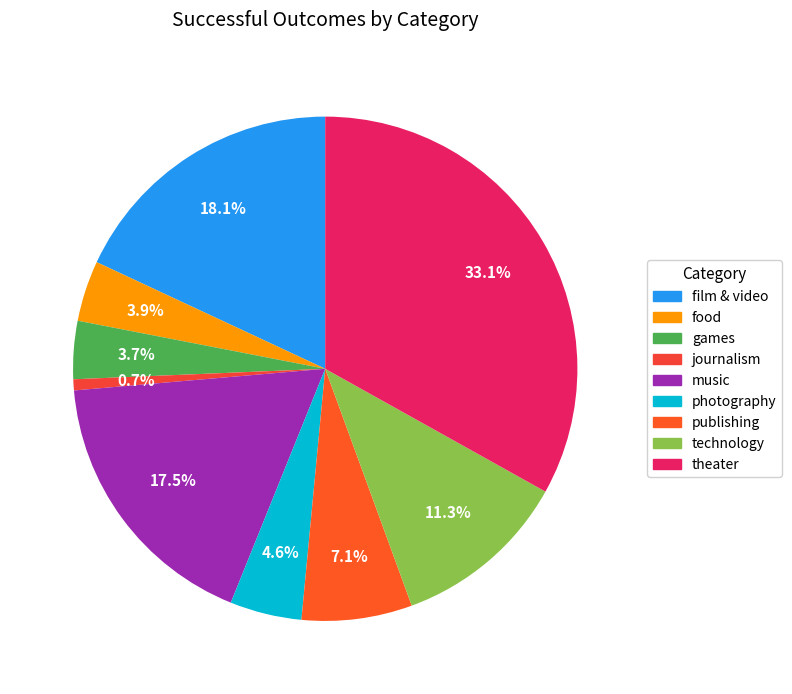

What portion of the pie excludes games?

96.3%